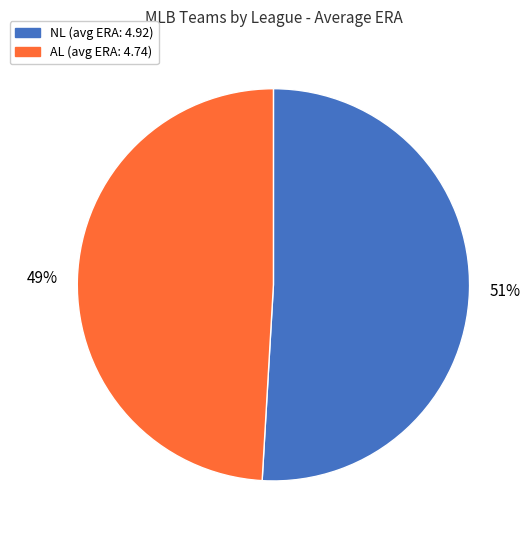

Is there any slice that represents more than half of the pie?

Yes